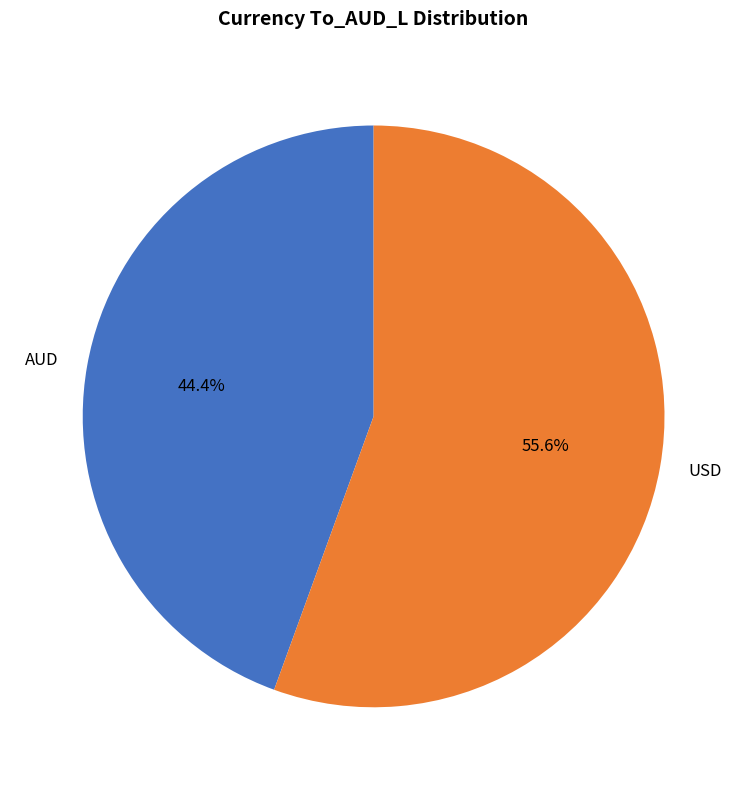

What is the ratio of the value at AUD to the value at USD?

0.8